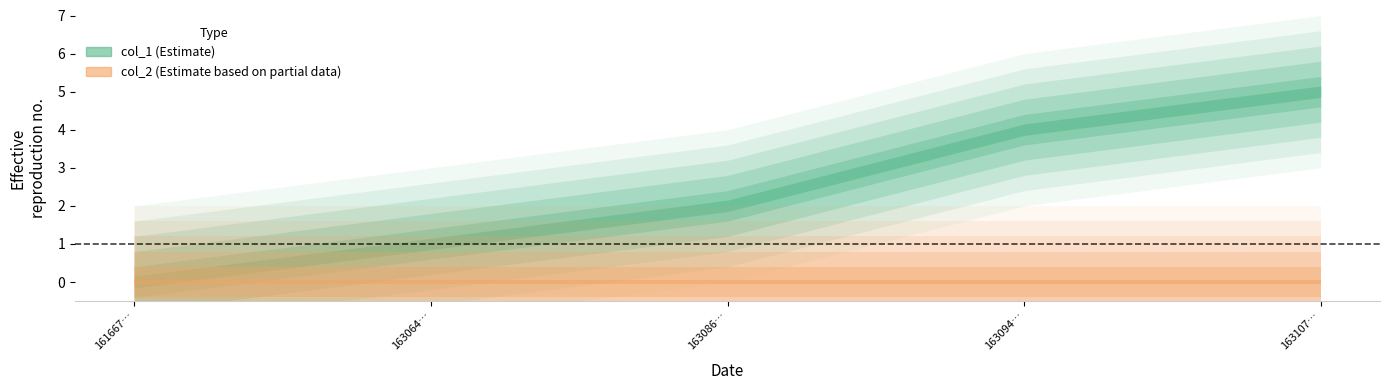

Between 1616678304 and 1630865944, which is larger?

1630865944